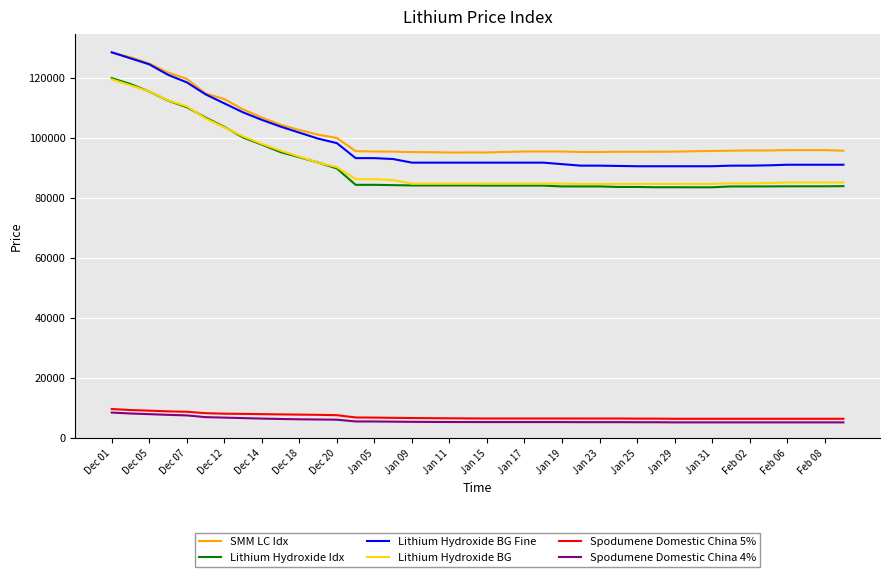

Count the number of categories in the chart.

40